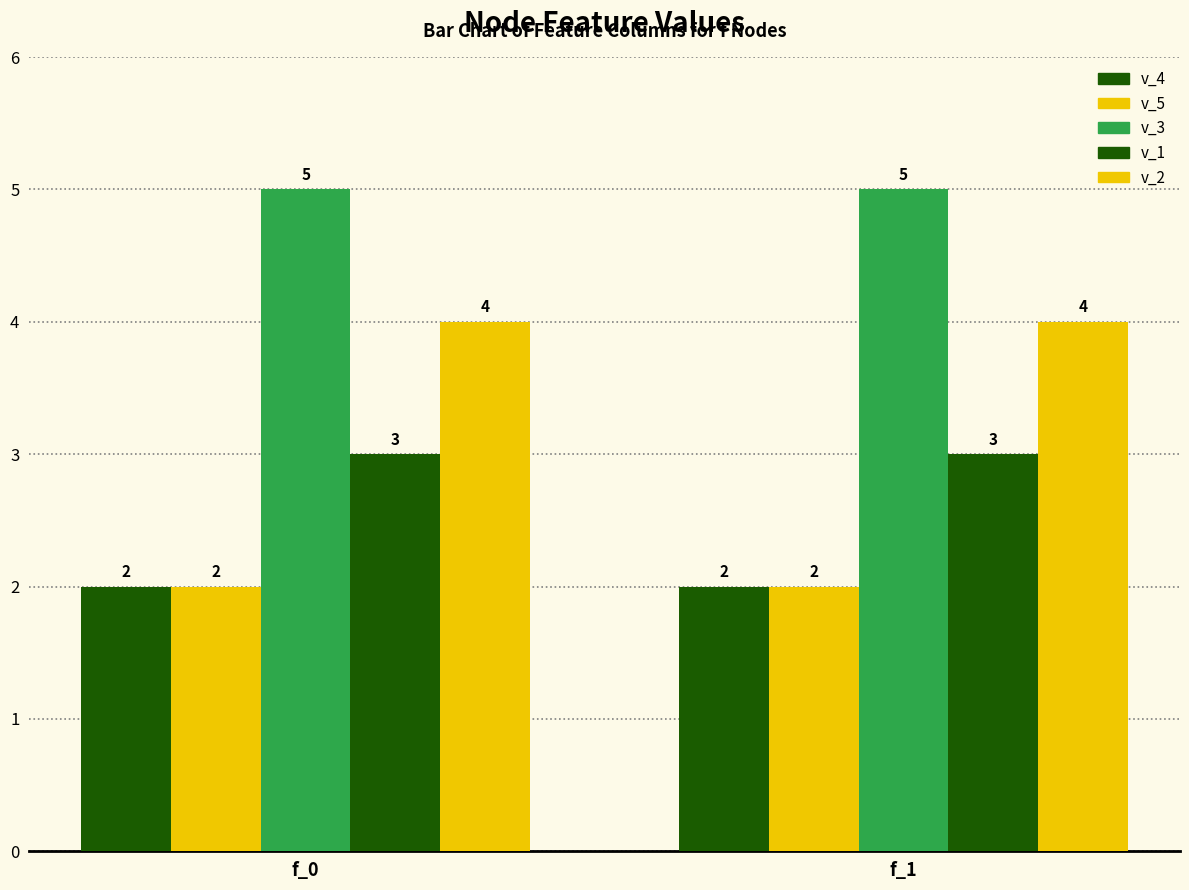

Reading left to right, transcribe all the data shown in this chart.

v_4: f_0=2	f_1=2
v_5: f_0=2	f_1=2
v_3: f_0=5	f_1=5
v_1: f_0=3	f_1=3
v_2: f_0=4	f_1=4